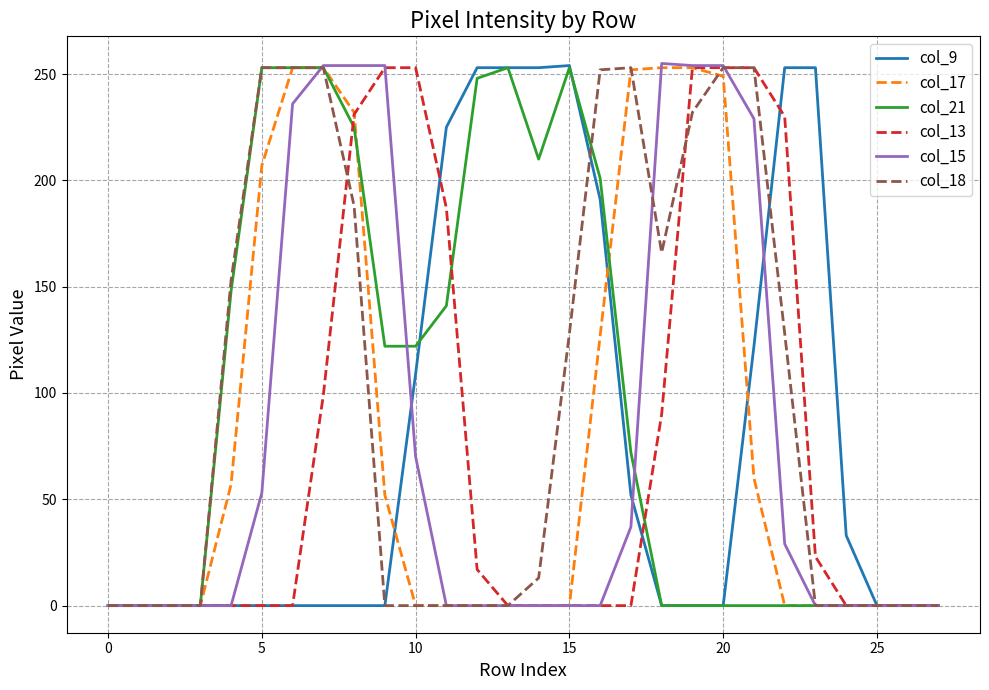

What are all the series names shown in the legend?

col_9, col_17, col_21, col_13, col_15, col_18